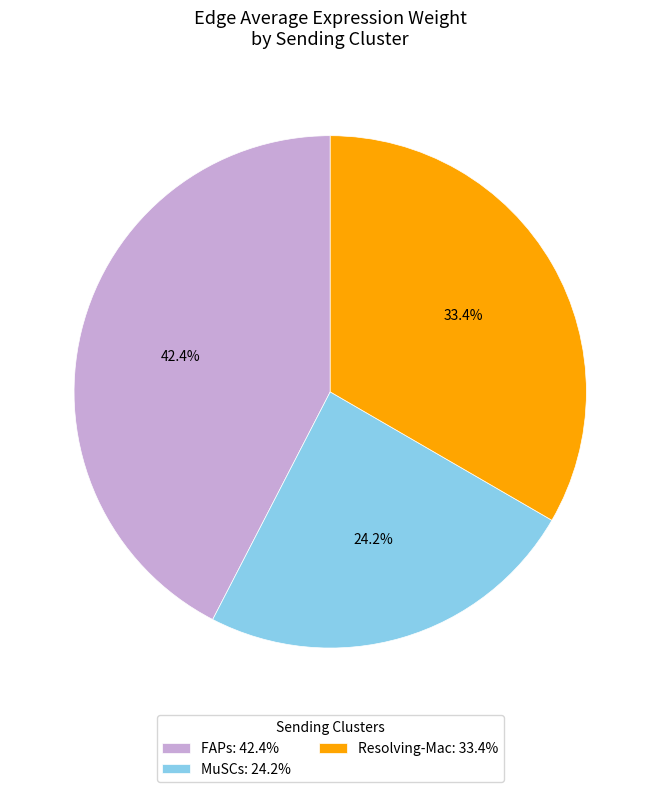

To the nearest percent, what is the difference between the largest and smallest slice percentages?

18%